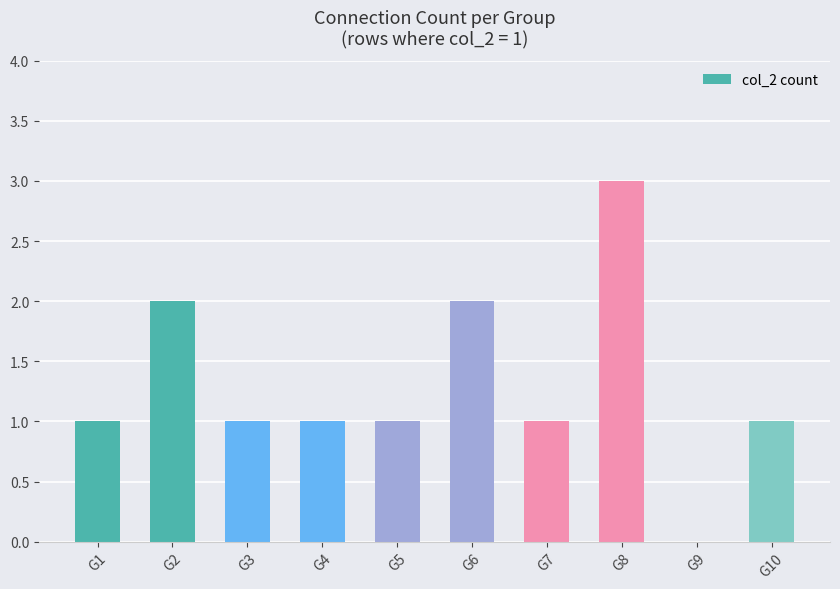

Which has a higher value, G9 or G6?

G6